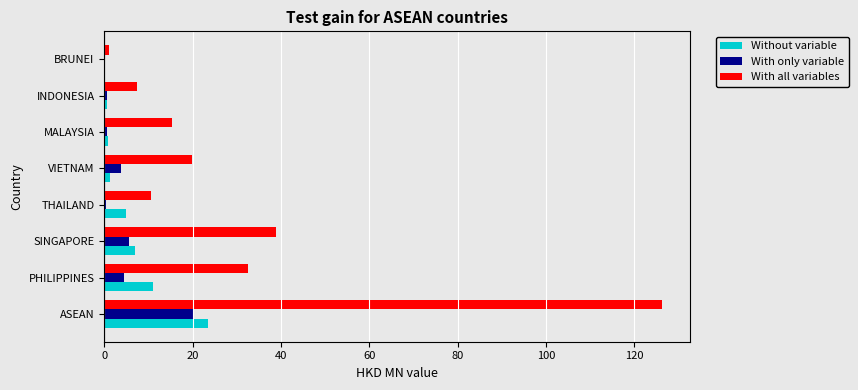

Is the value of With only variable at SINGAPORE greater than the value of Without variable at VIETNAM?

Yes